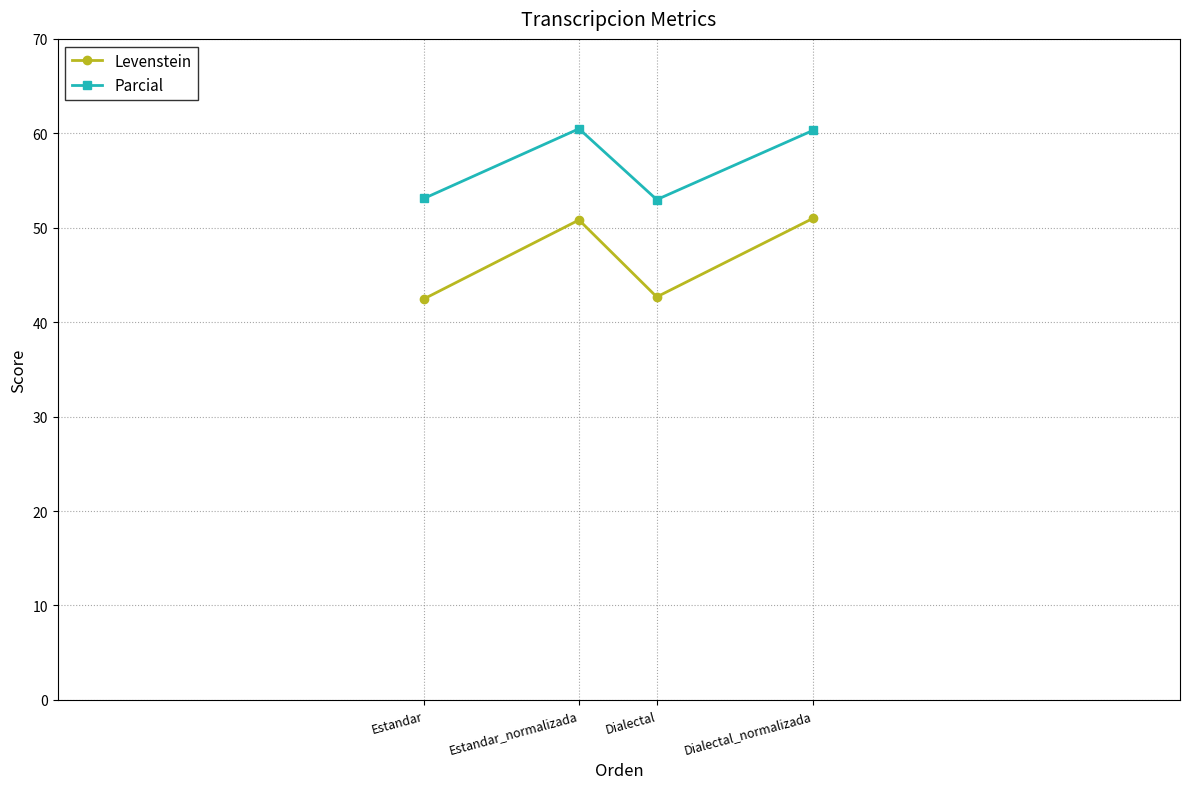

What is the difference between the second highest and minimum values in the Levenstein series?

8.3